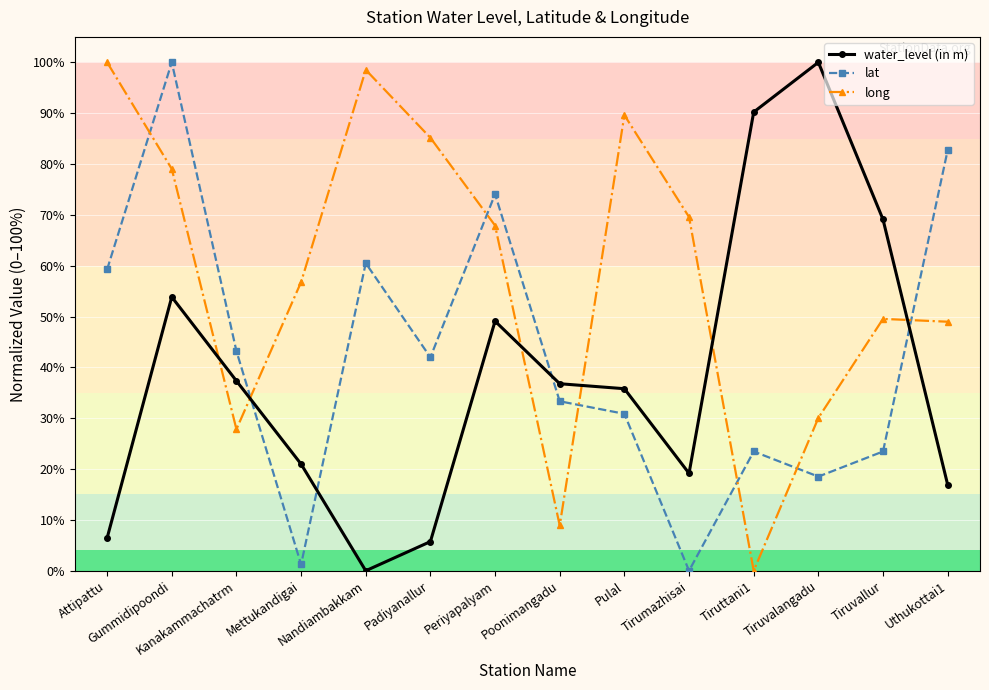

At Gummidipoondi, list the series in order from largest to smallest.

lat, long, water_level (in m)